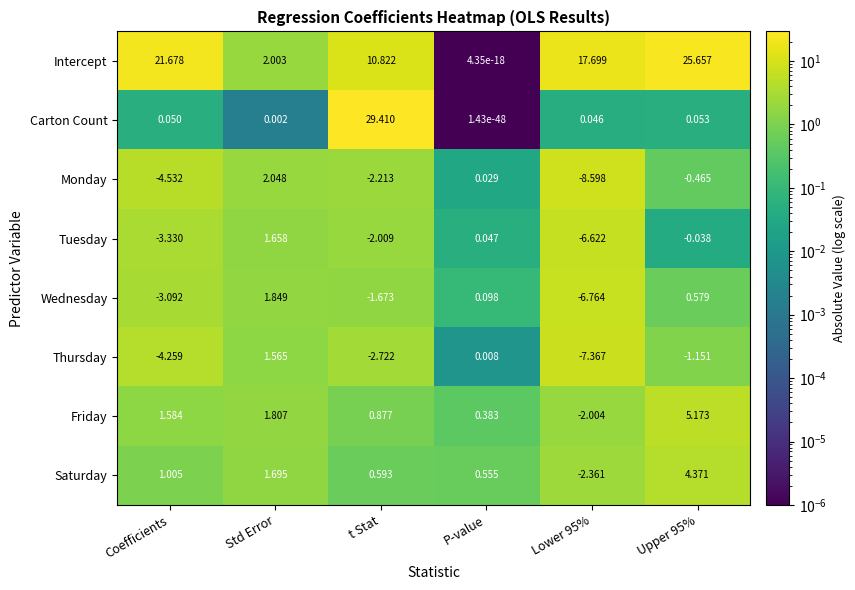

Where does the Thursday series first go above -1?

Std Error